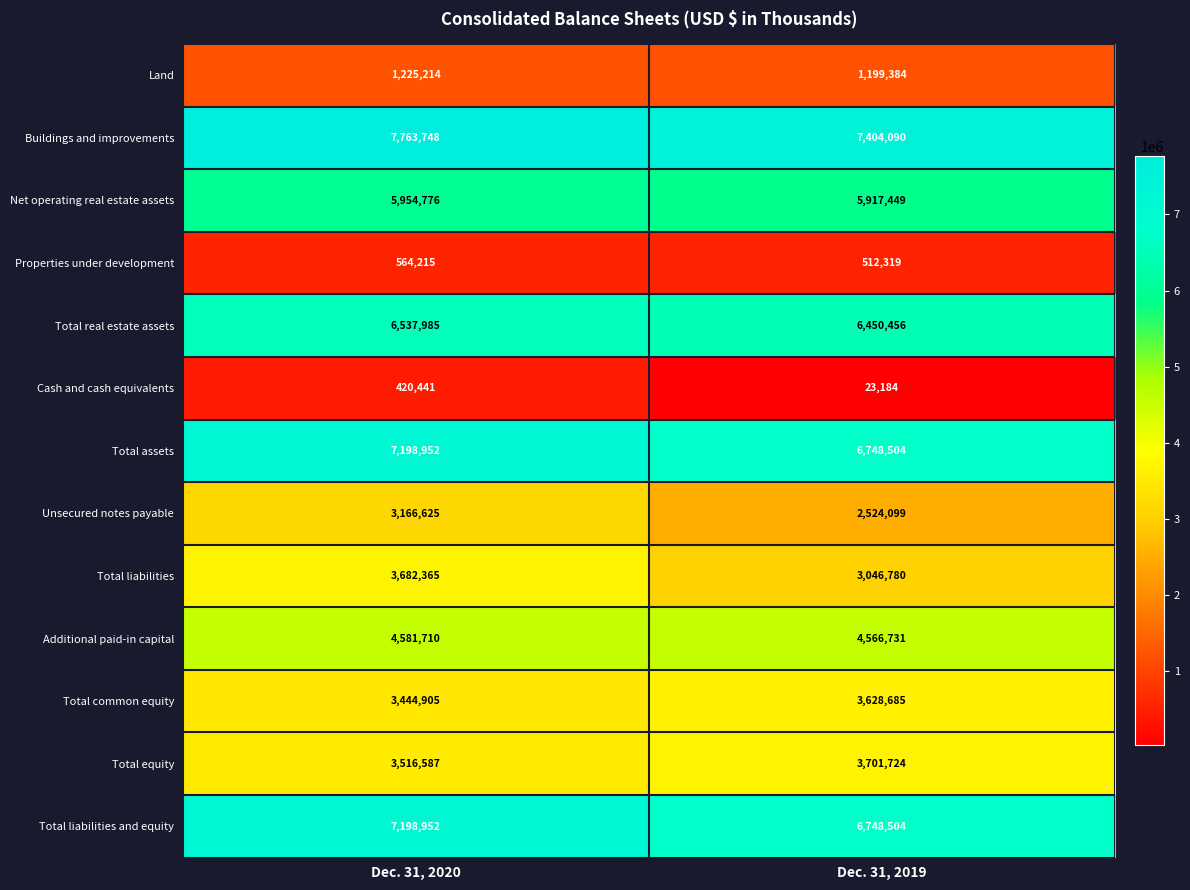

Rank the categories by Total liabilities value from lowest to highest.

Dec. 31, 2019, Dec. 31, 2020